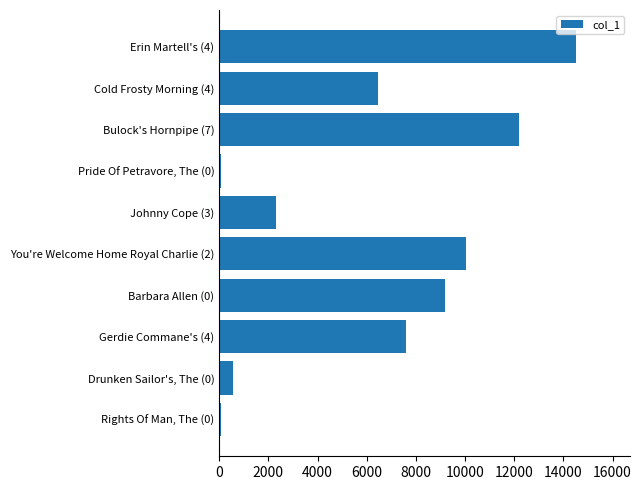

What is the change in value from Drunken Sailor's, The (0) to You're Welcome Home Royal Charlie (2)?

+9464